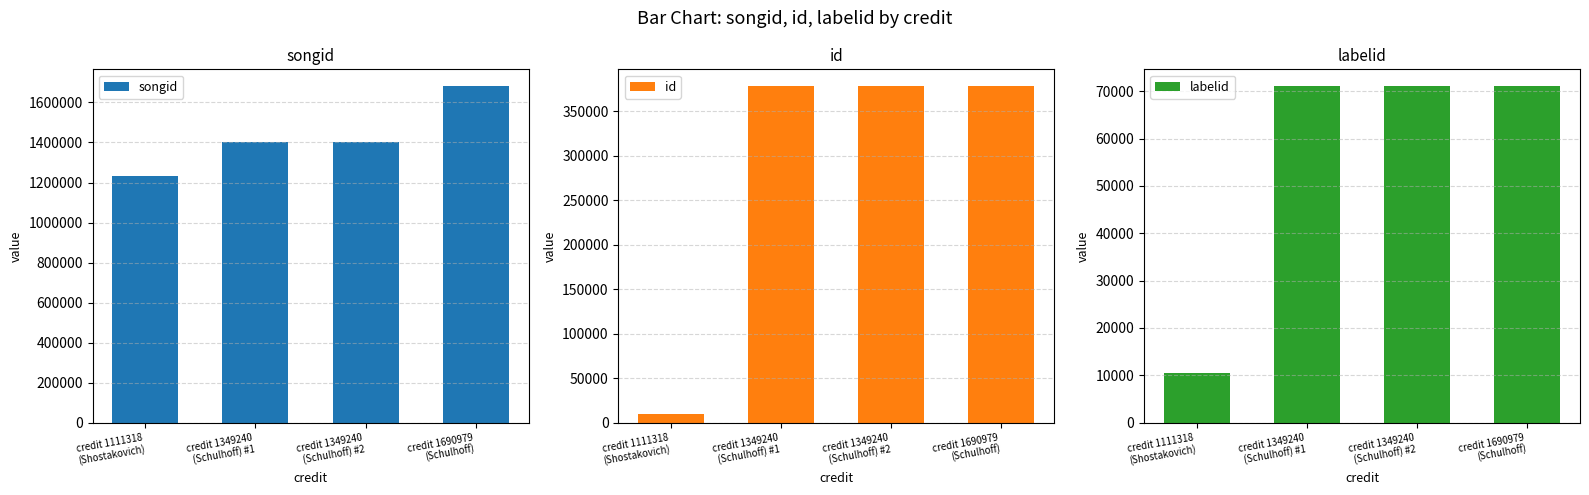

Is it true that id equals 516373 at credit 1349240
(Schulhoff) #1?

False